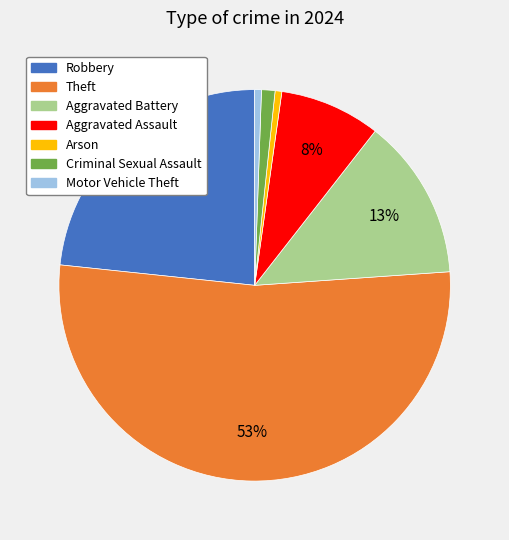

Which category accounts for the majority?

Theft